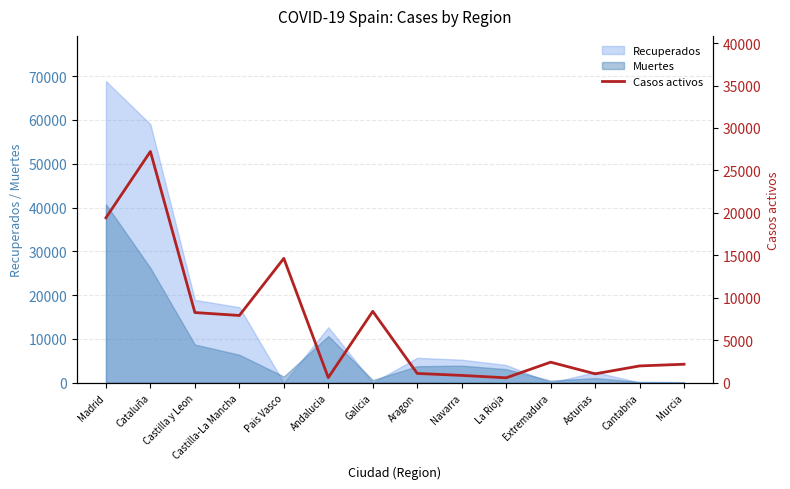

How many data points are less than 2422?

7